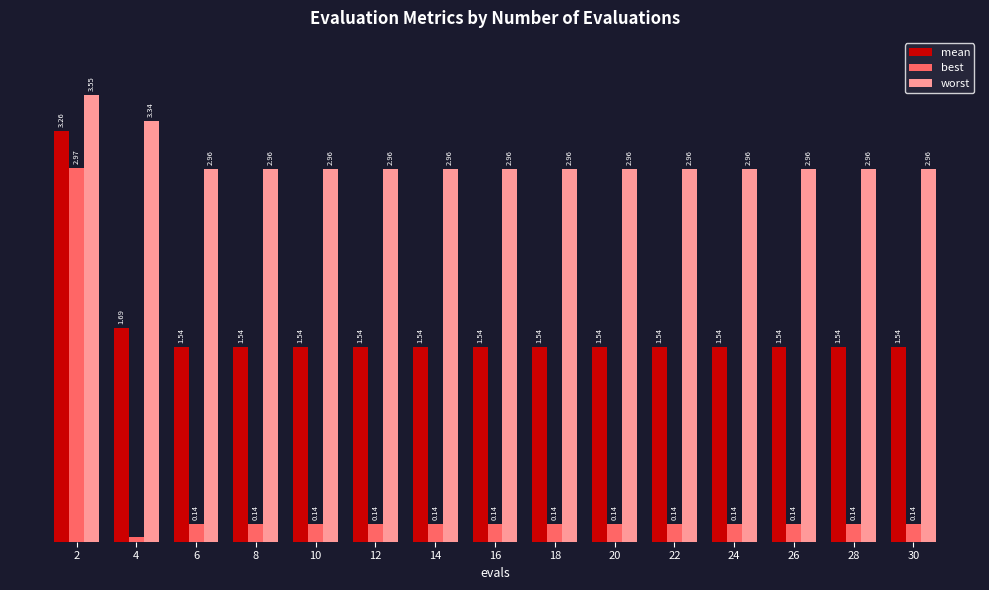

List the series in order of their peak value, lowest first.

best, mean, worst